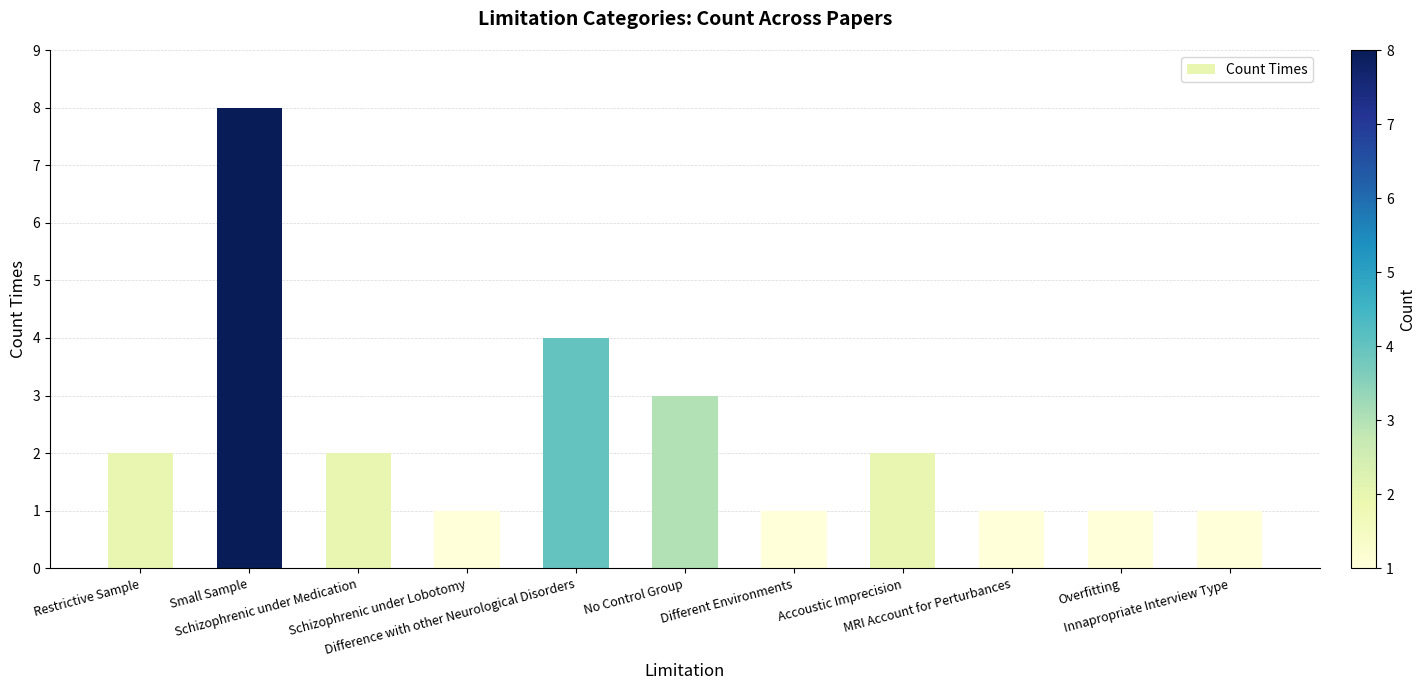

Which category has the highest value across all series?

Small Sample